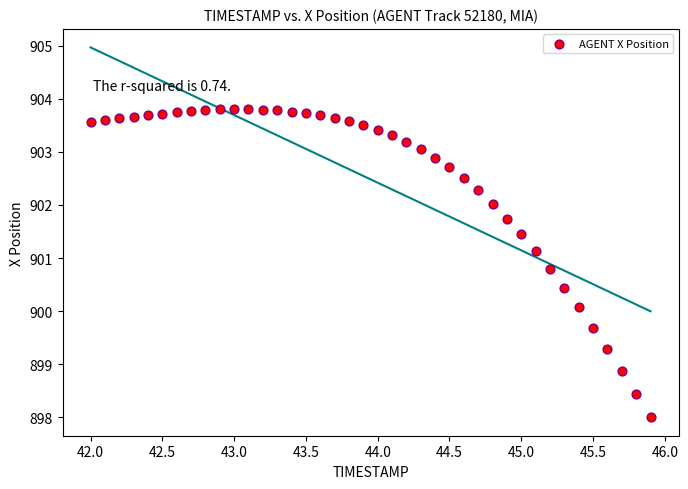

What is the range of X values (max minus min)?

3.9